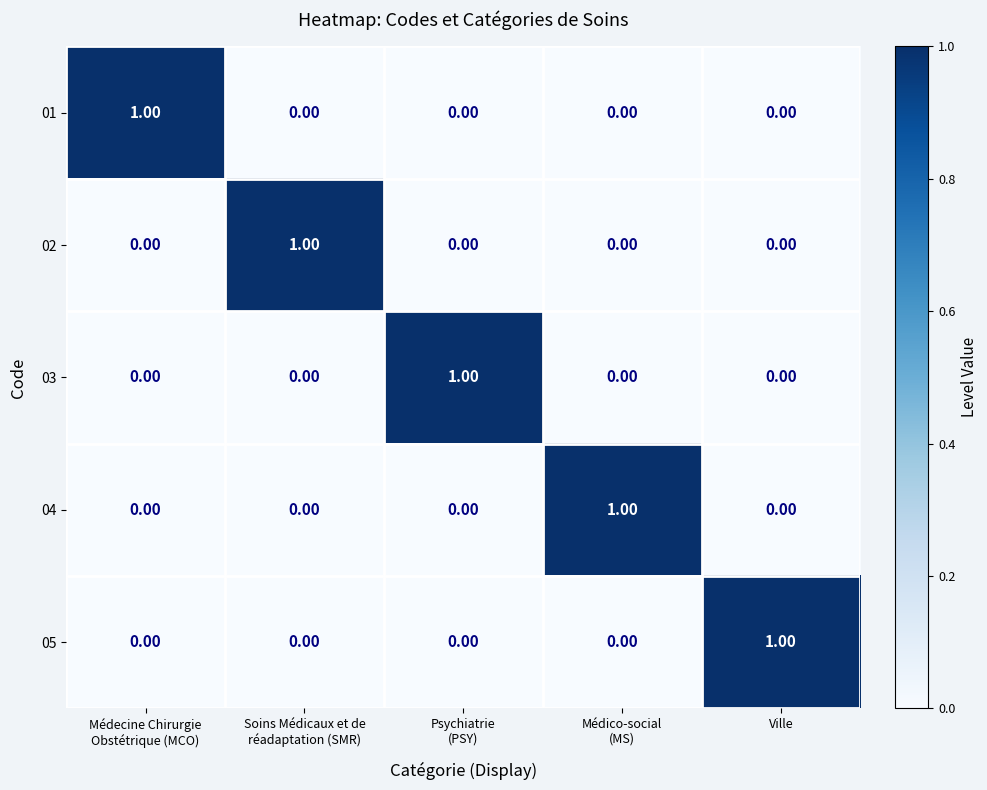

At how many categories does at least one series exceed 0?

5